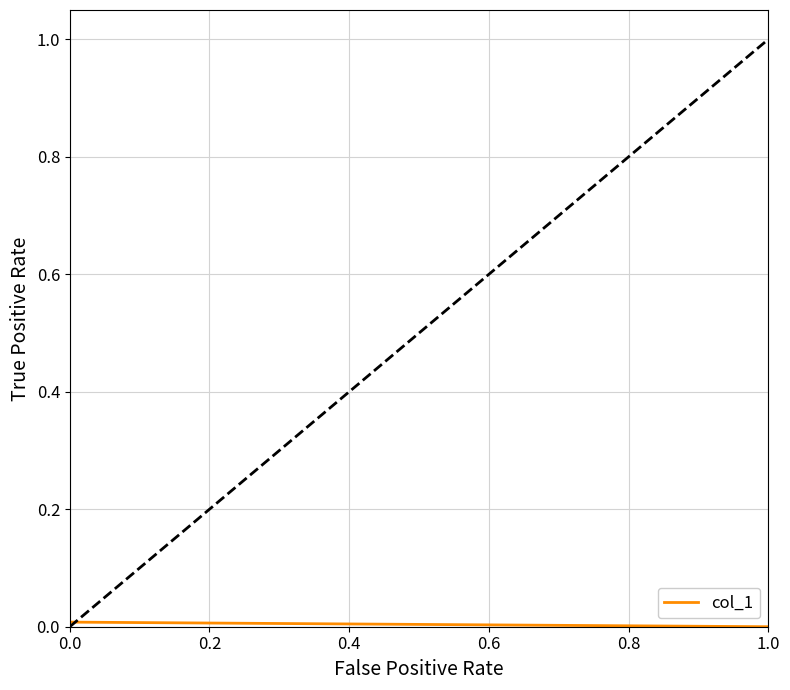

Count the values in the range 0 to 1.

2